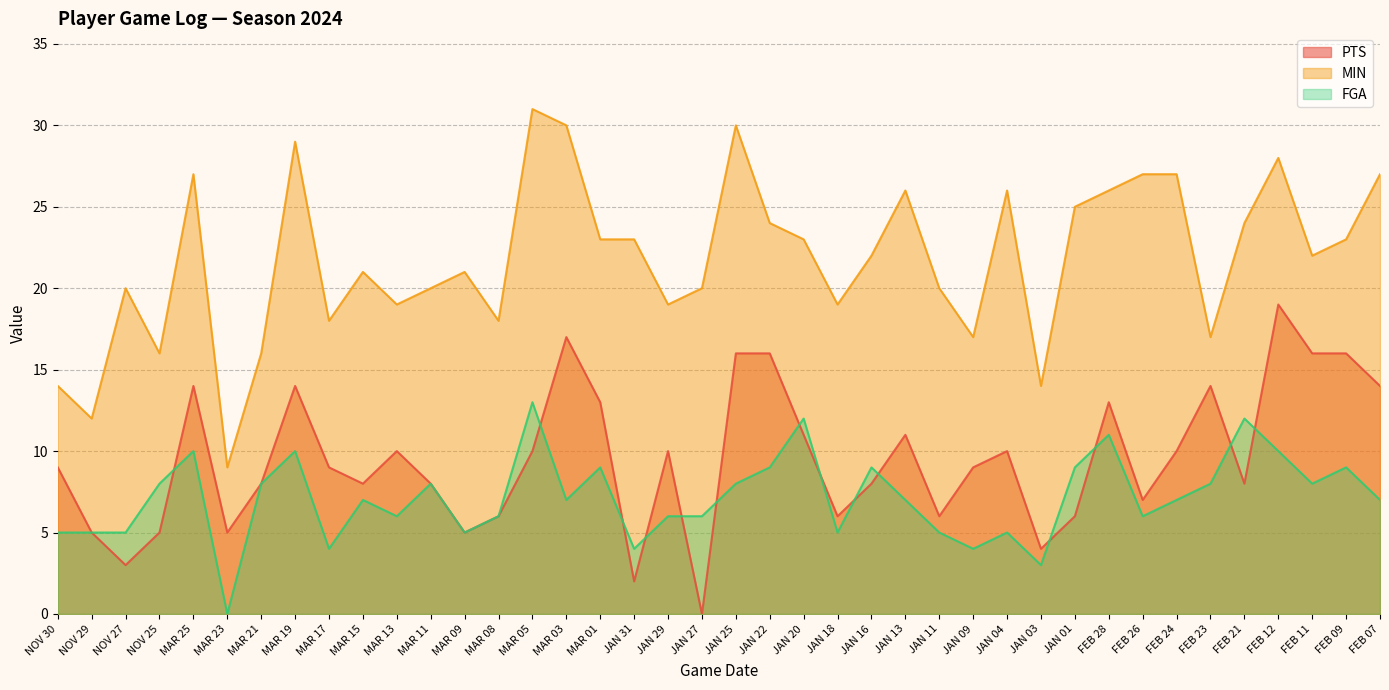

The FGA series shows 7 at JAN 13. True or false?

True